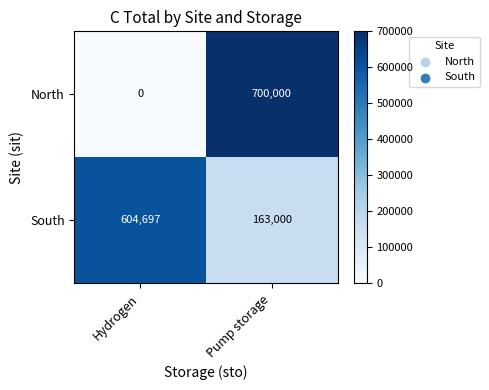

Which series has the widest spread of values?

North